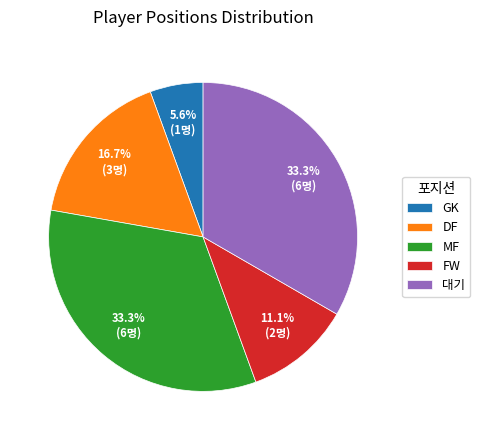

The FW slice represents 1% of the pie. True or false?

False